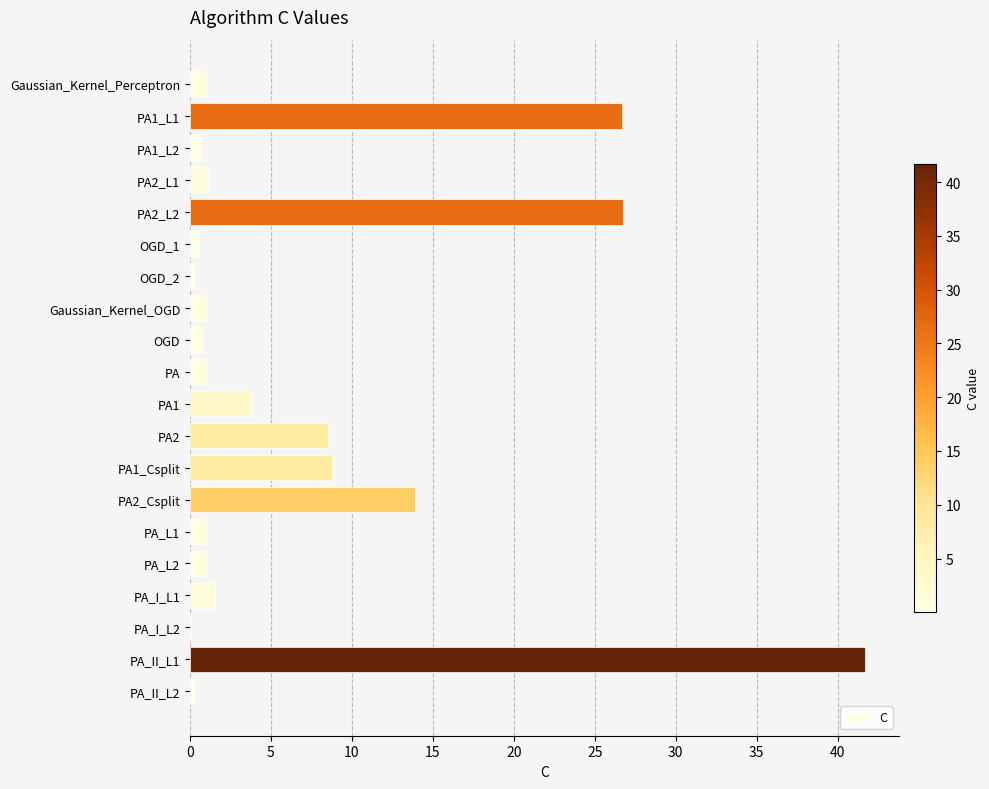

The chart shows a value of 3.8 at PA1. True or false?

True